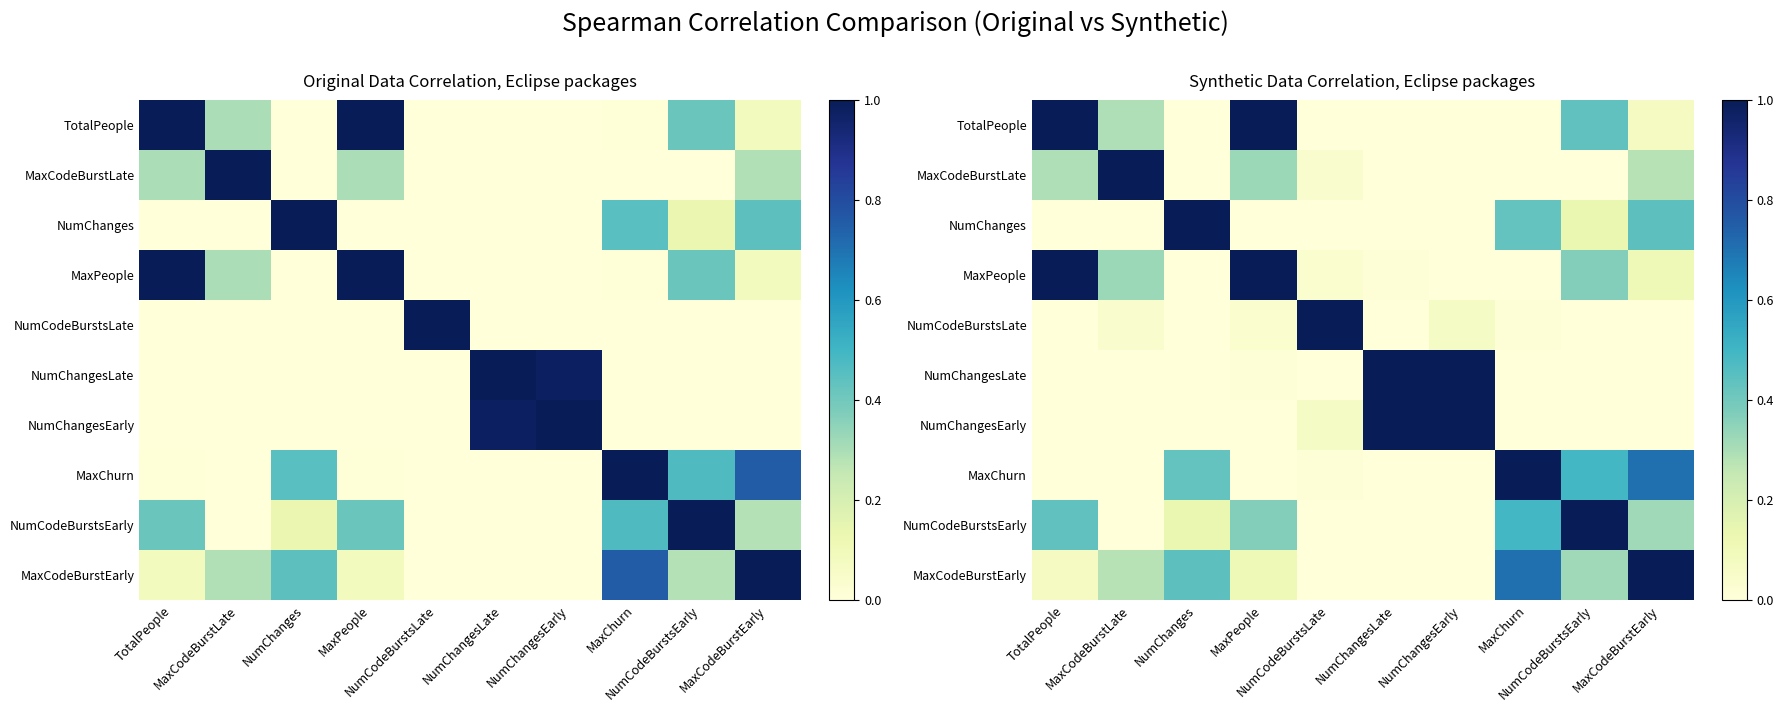

How many values in NumCodeBurstsEarly are below zero?

4